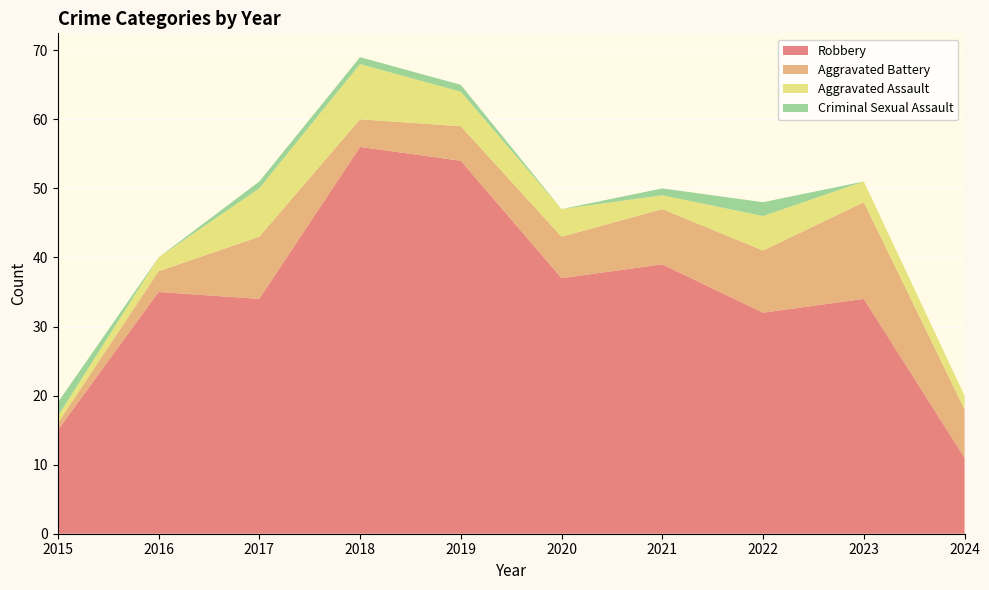

Reading right to left, extract all data points from this chart.

Robbery: 11	34	32	39	37	54	56	34	35	15
Aggravated Battery: 7	14	9	8	6	5	4	9	3	1
Aggravated Assault: 2	3	5	2	4	5	8	7	2	1
Criminal Sexual Assault: 0	0	2	1	0	1	1	1	0	2